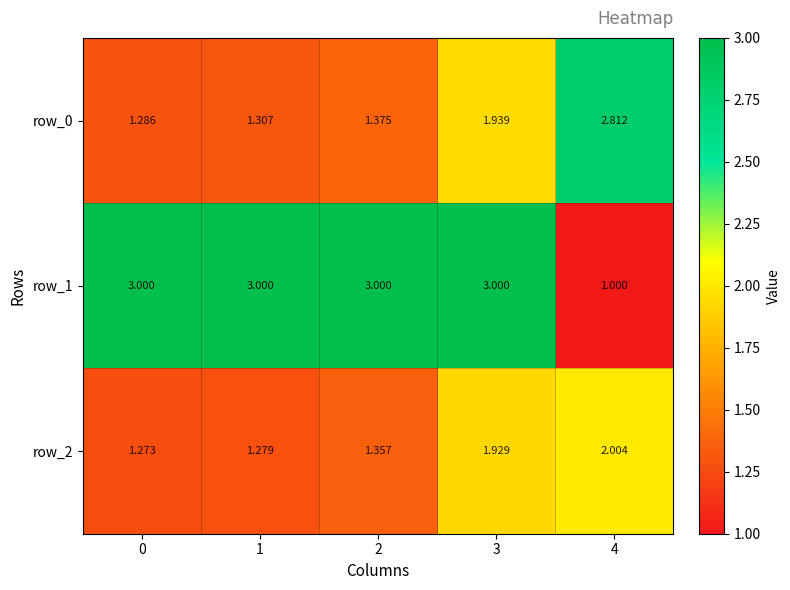

What is the sum of all row_2 values?

7.8